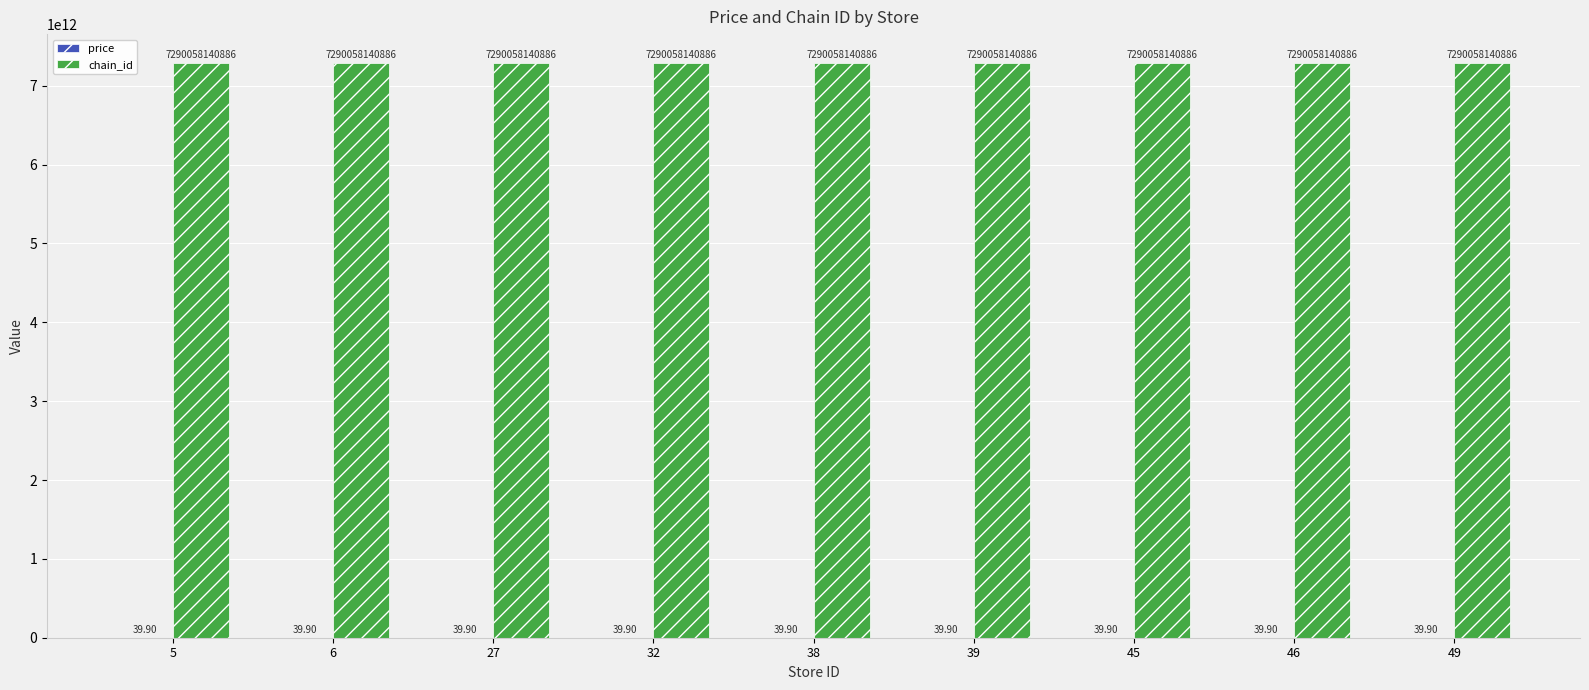

How many groups of bars are there?

9